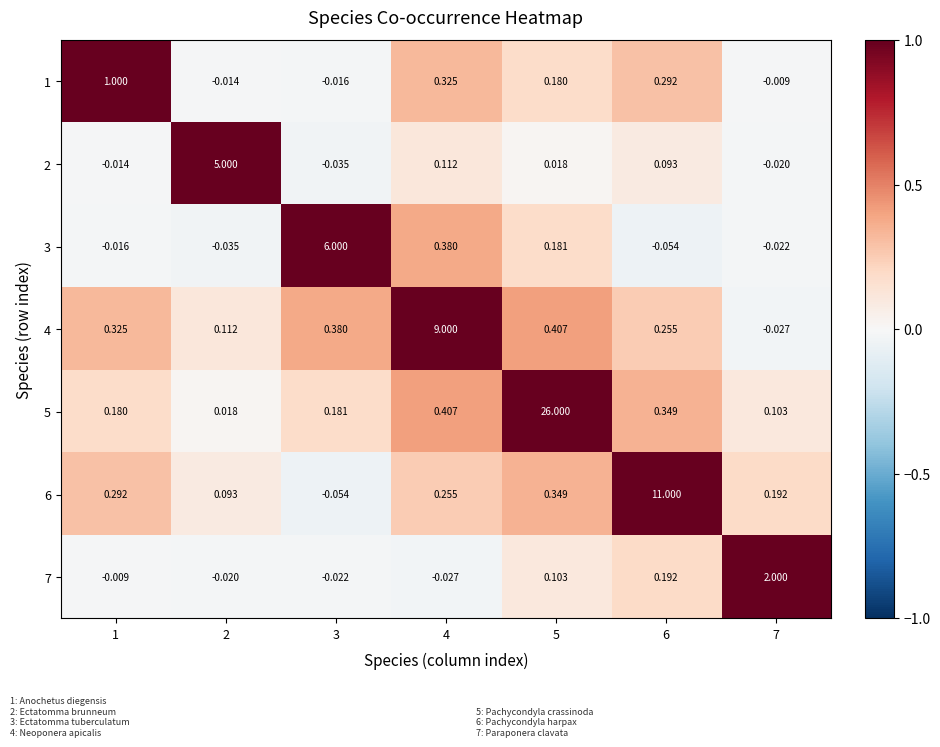

Which series has the widest spread of values?

5